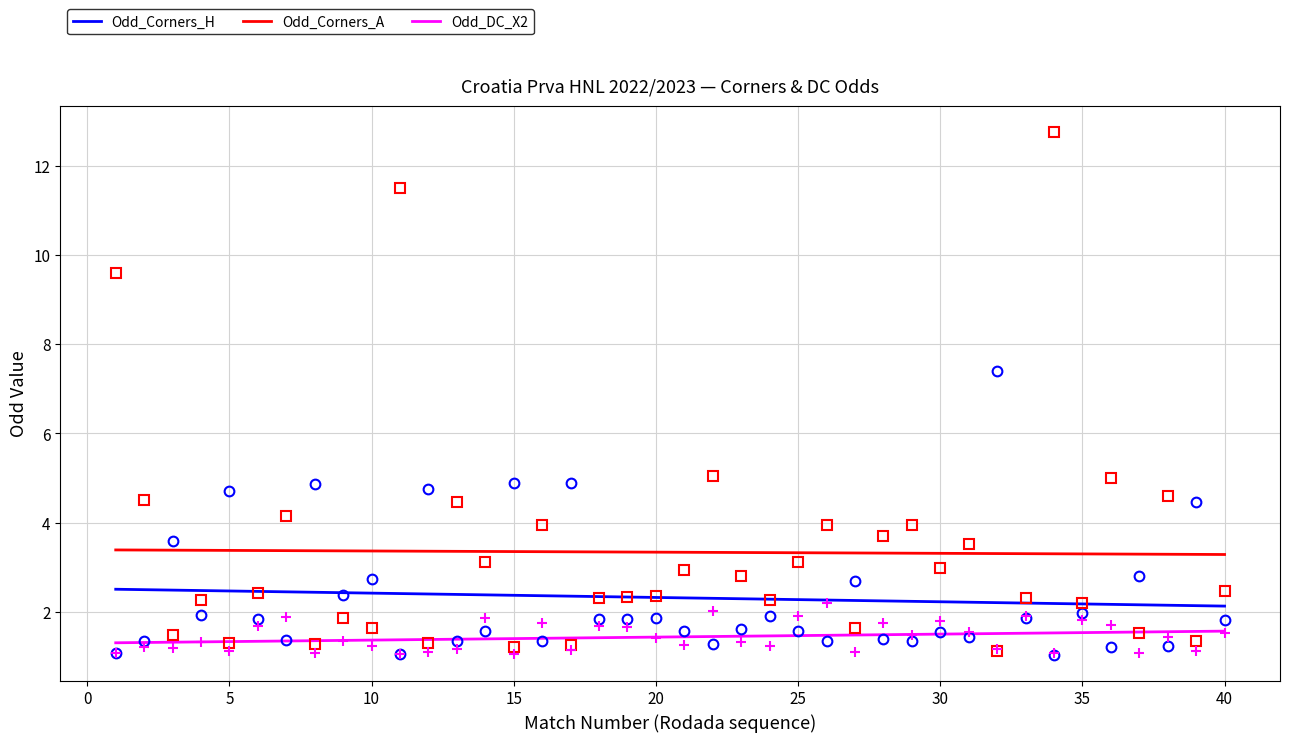

Count the number of categories in the chart.

40